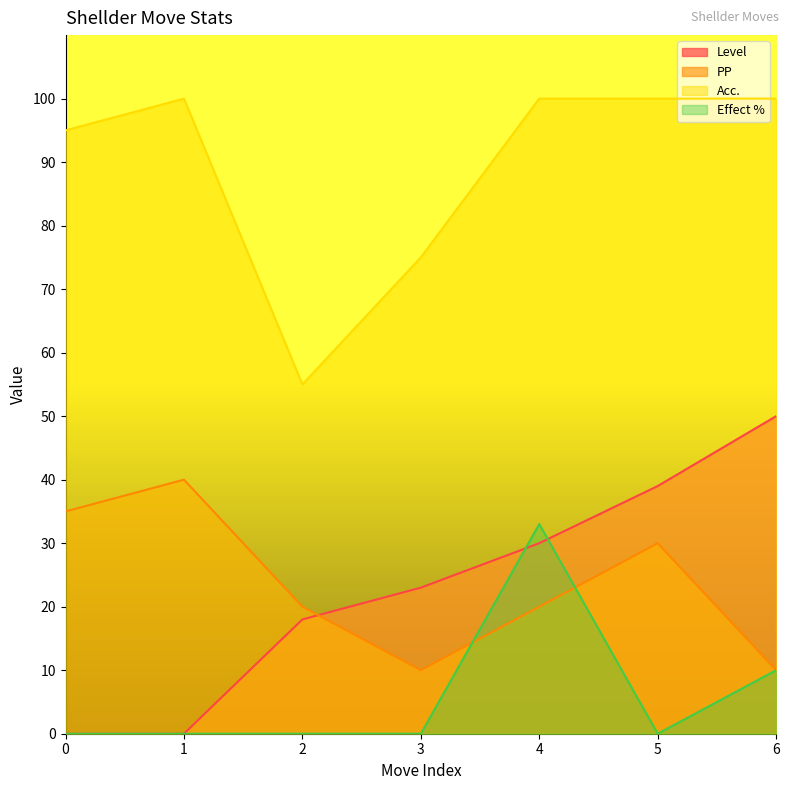

Reading left to right, transcribe all the data shown in this chart.

Level: 0	0	18	23	30	39	50
PP: 35	40	20	10	20	30	10
Acc.: 95	100	55	75	100	100	100
Effect %: 0	0	0	0	33	0	10